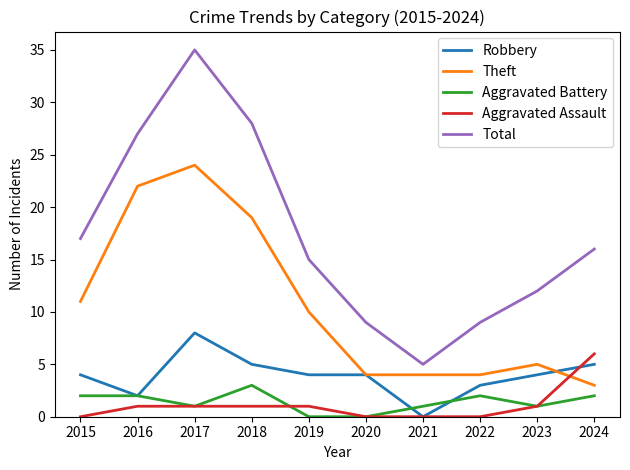

Which category has the highest value in the Aggravated Assault series?

2024